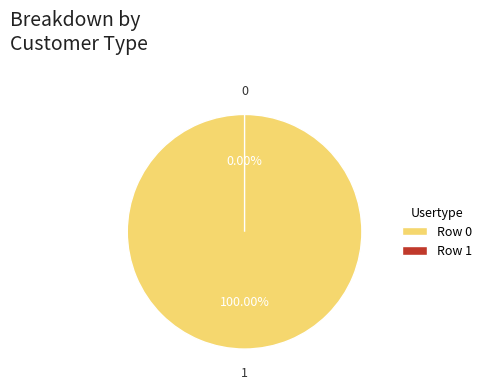

What is the majority slice?

Row 0